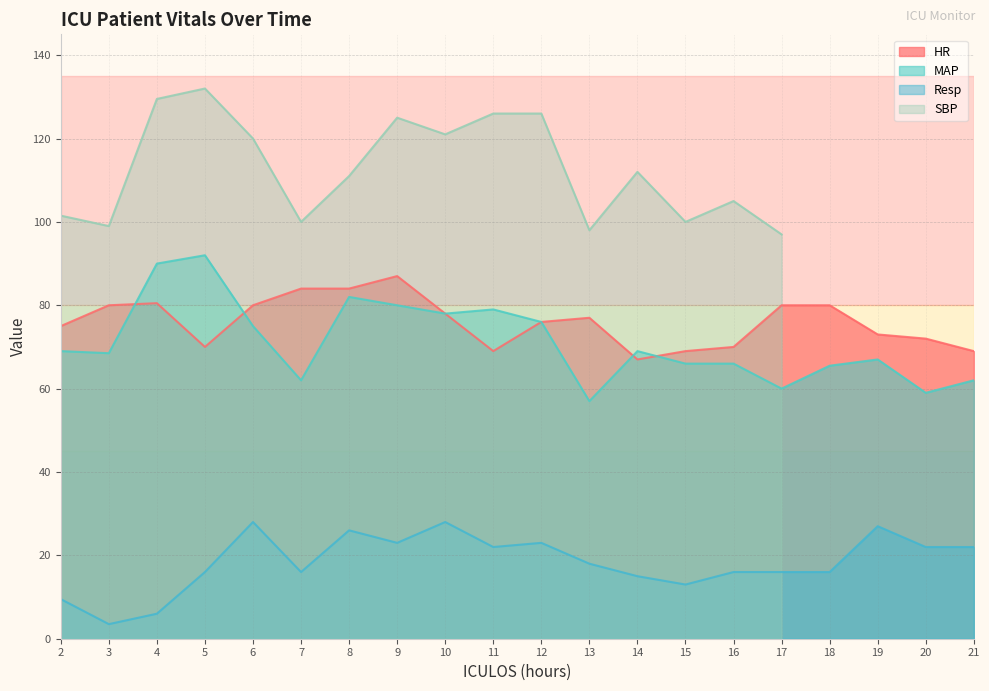

What is the maximum value for Resp?

28.0